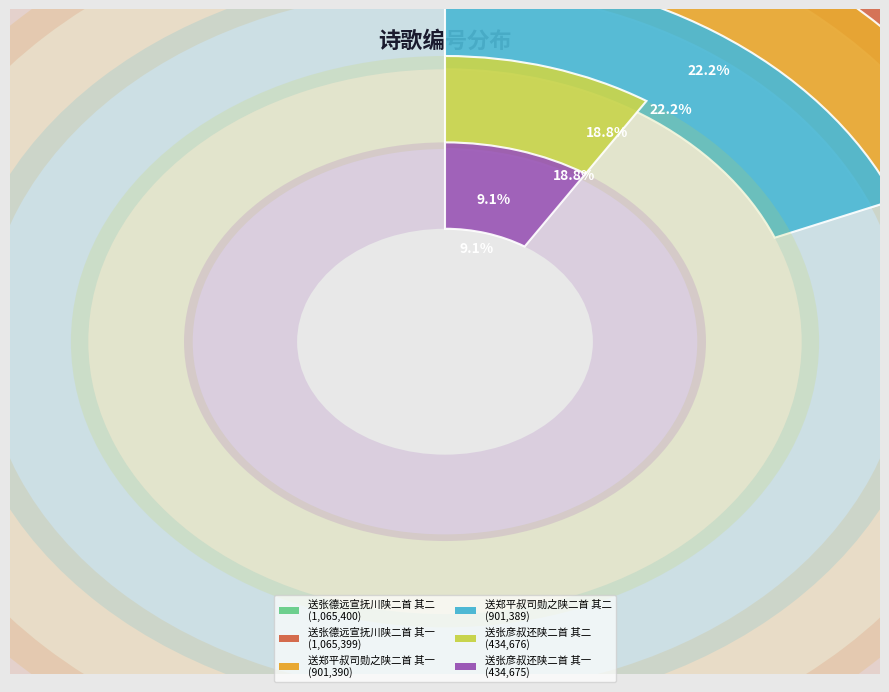

Combined, do 送张彦叔还陕二首 其一 and 送张德远宣抚川陕二首 其二 account for over 50%?

No